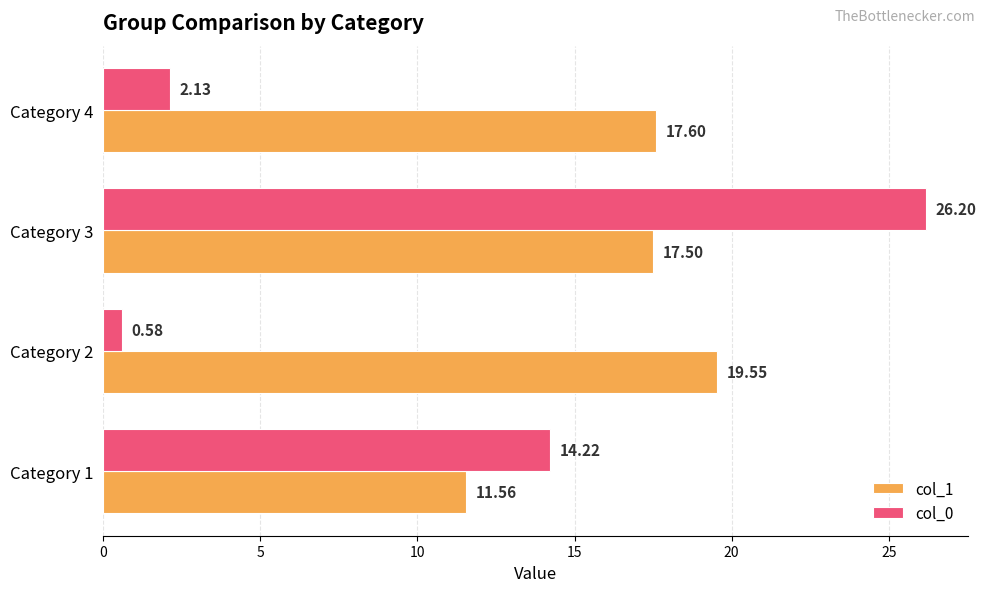

What is the spread (max minus min) of values at Category 1?

2.7